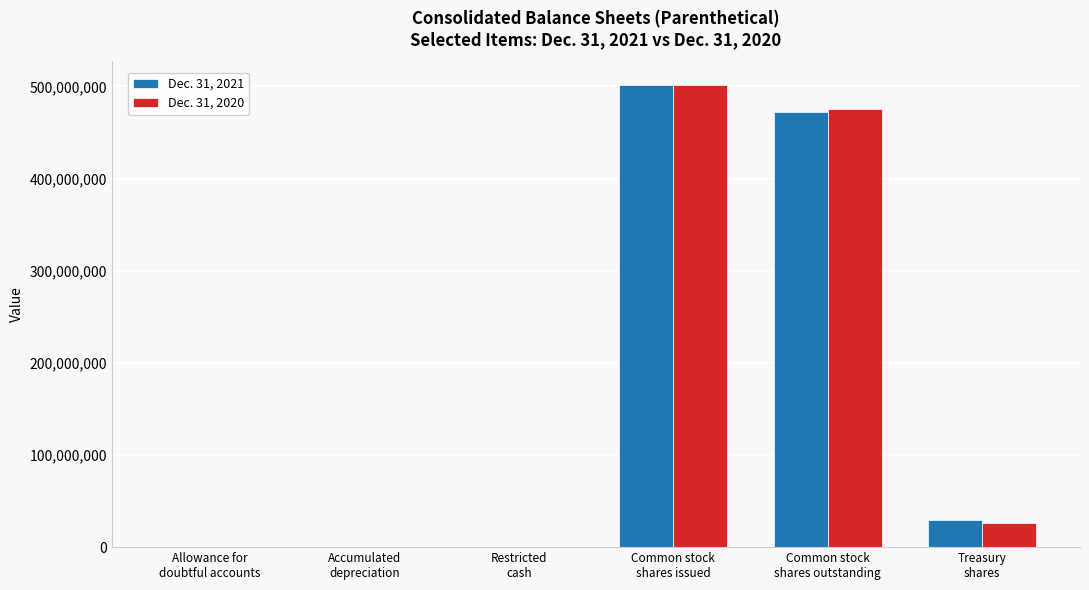

Are the bars grouped side by side (vs. stacked)?

Yes